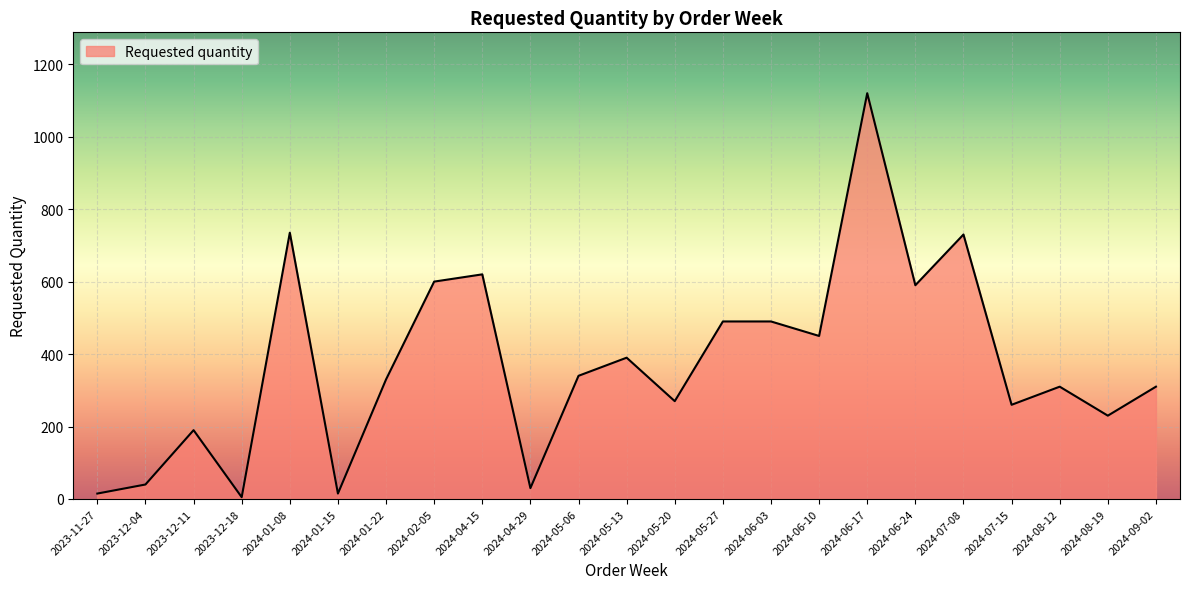

How many values are below 330?

11